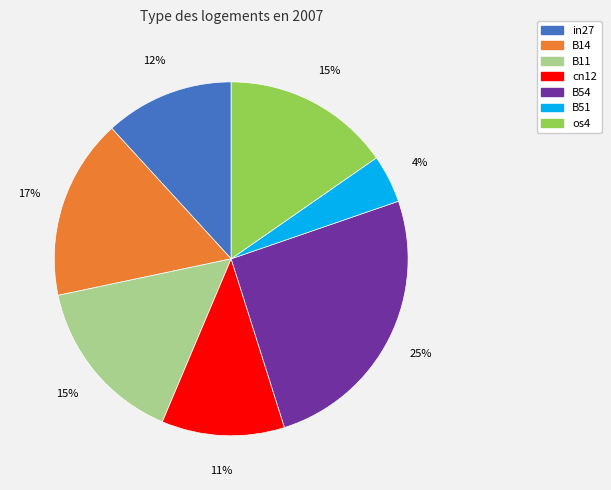

Between B11 and B54, which is larger?

B54